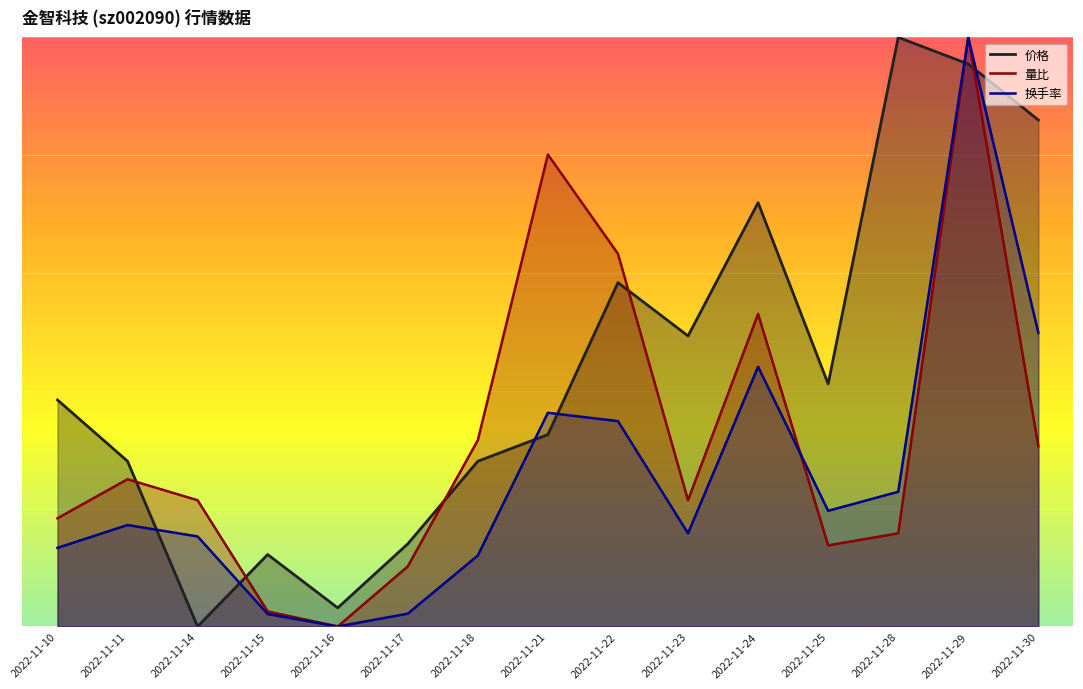

Reading right to left, extract all data points from this chart.

价格: 21.5	23.9	25.0	10.3	18.0	12.3	14.6	8.1	7.0	3.5	0.8	3.1	0.0	7.0	9.6
量比: 7.7	25.0	4.0	3.4	13.3	5.4	15.8	20.0	7.9	2.6	0.0	0.6	5.4	6.3	4.6
换手率: 12.5	25.0	5.7	4.9	11.0	4.0	8.7	9.1	3.0	0.5	0.0	0.5	3.8	4.3	3.3